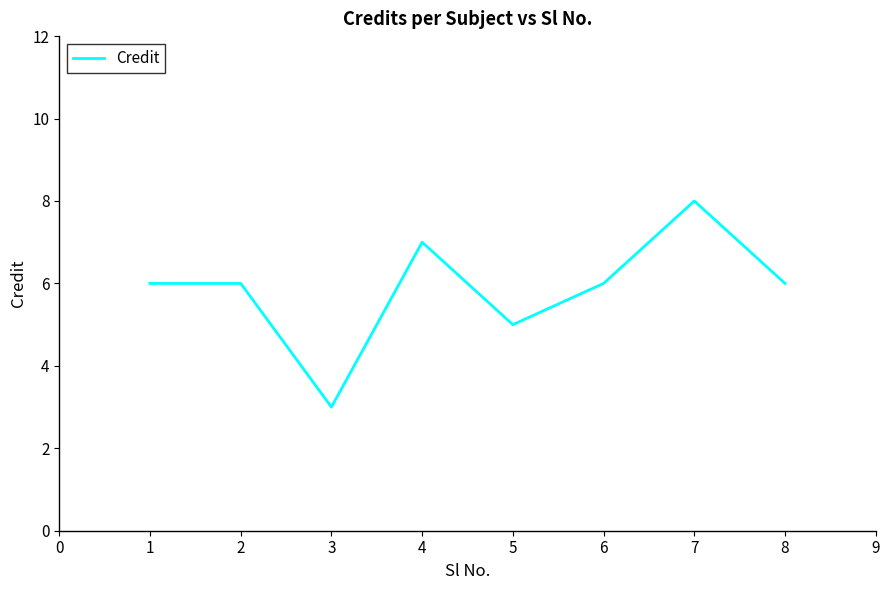

How many series are shown in this chart?

1